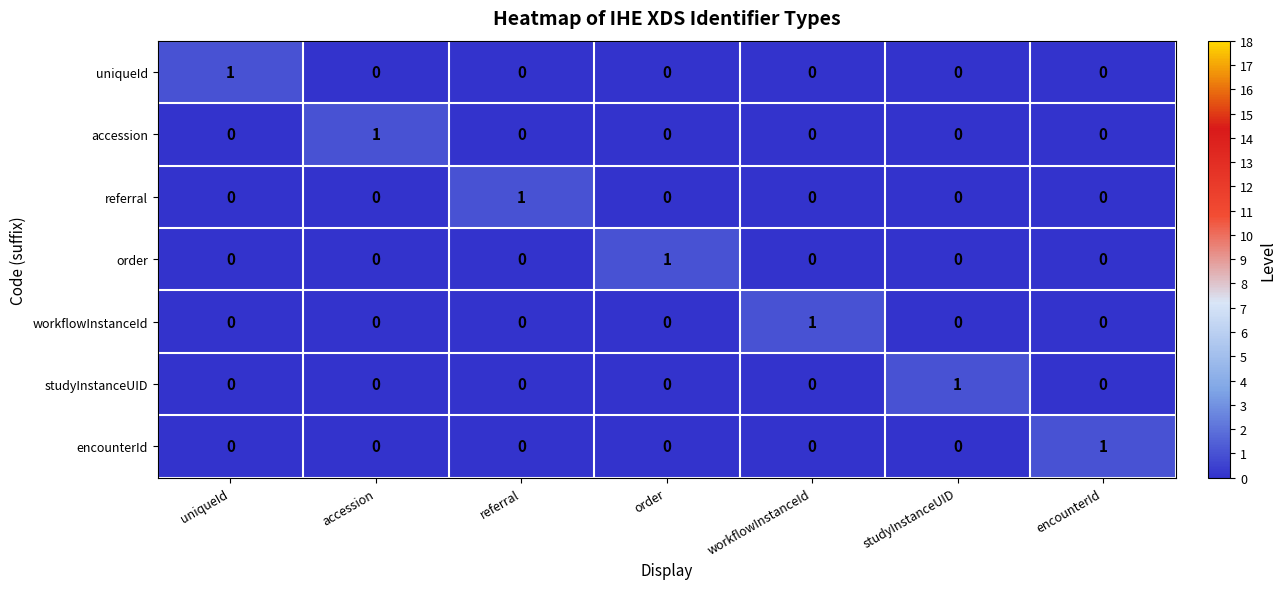

The value of accession at uniqueId is 0. True or false?

True